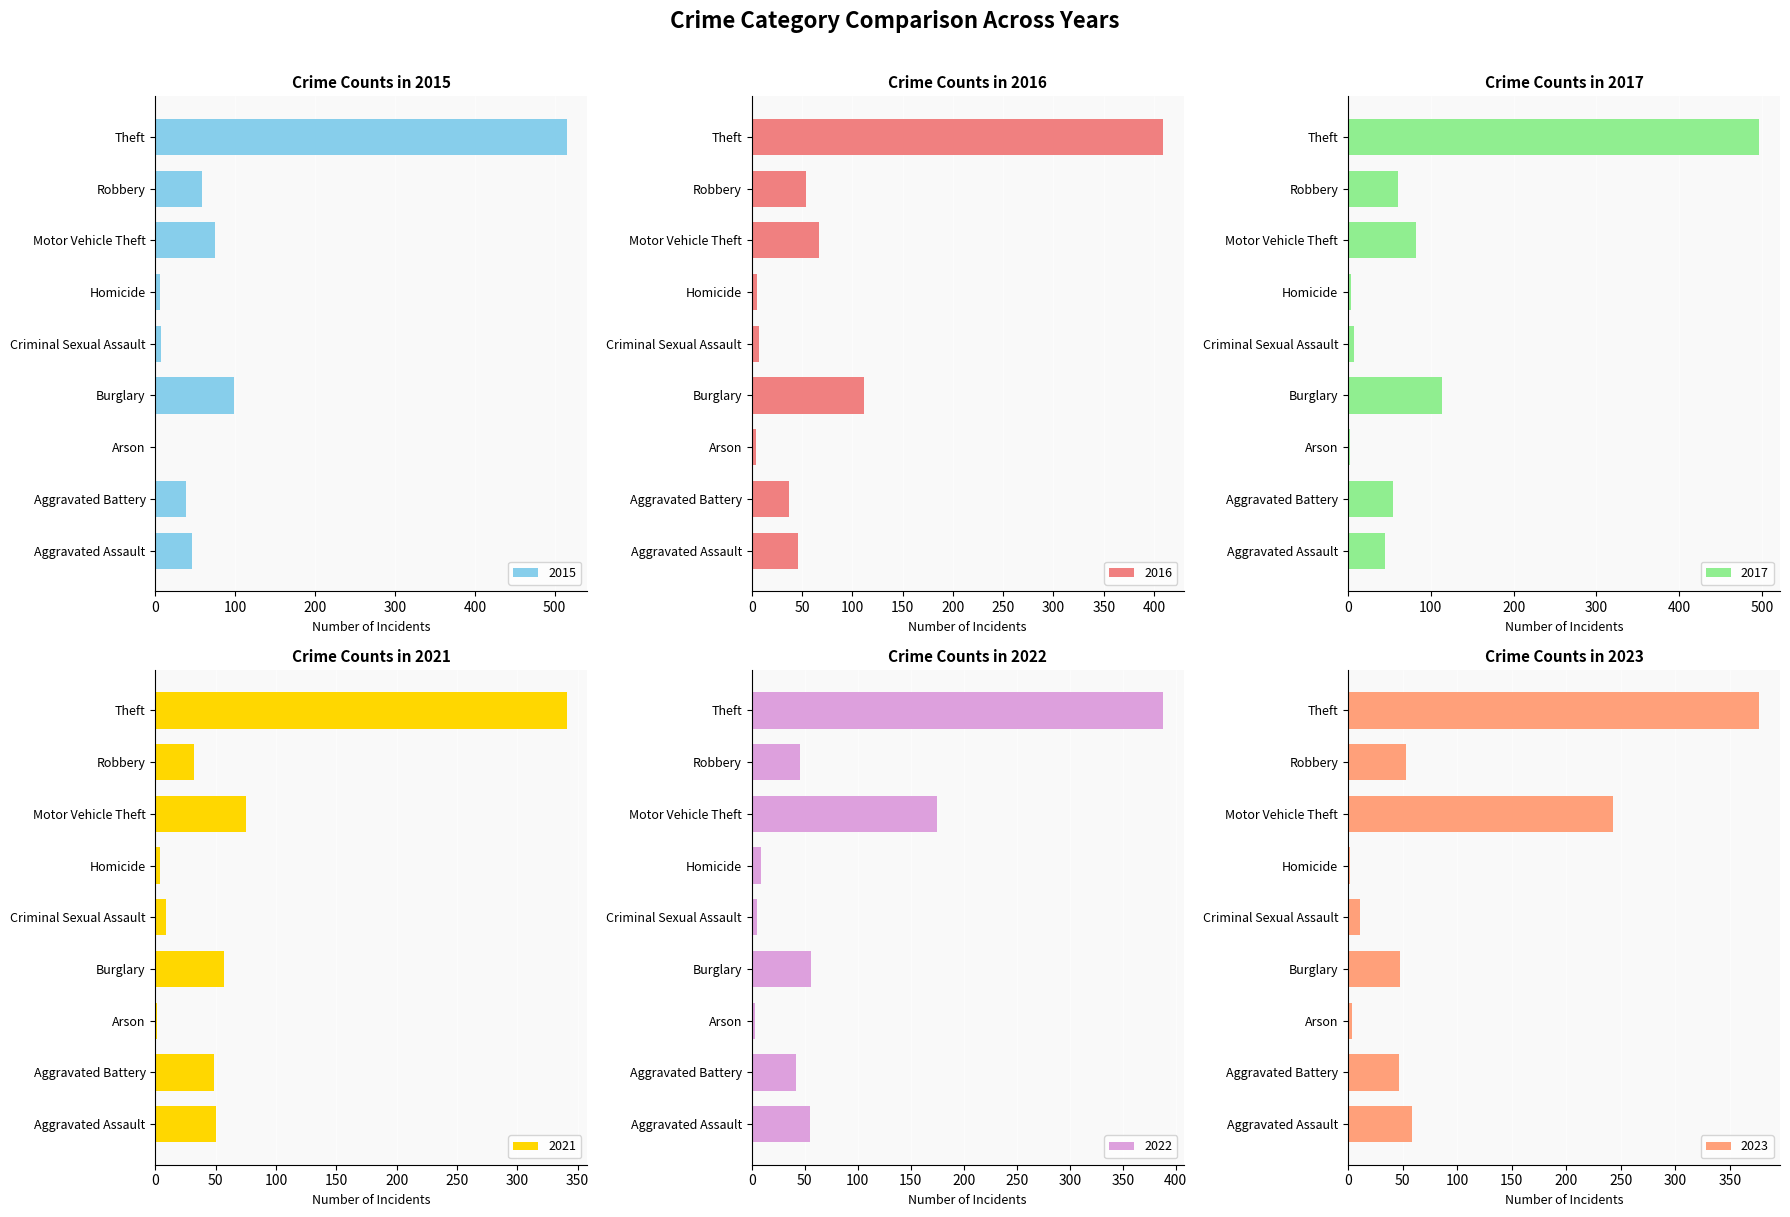

Rank the categories by 2022 value from lowest to highest.

Arson, Criminal Sexual Assault, Homicide, Aggravated Battery, Robbery, Aggravated Assault, Burglary, Motor Vehicle Theft, Theft